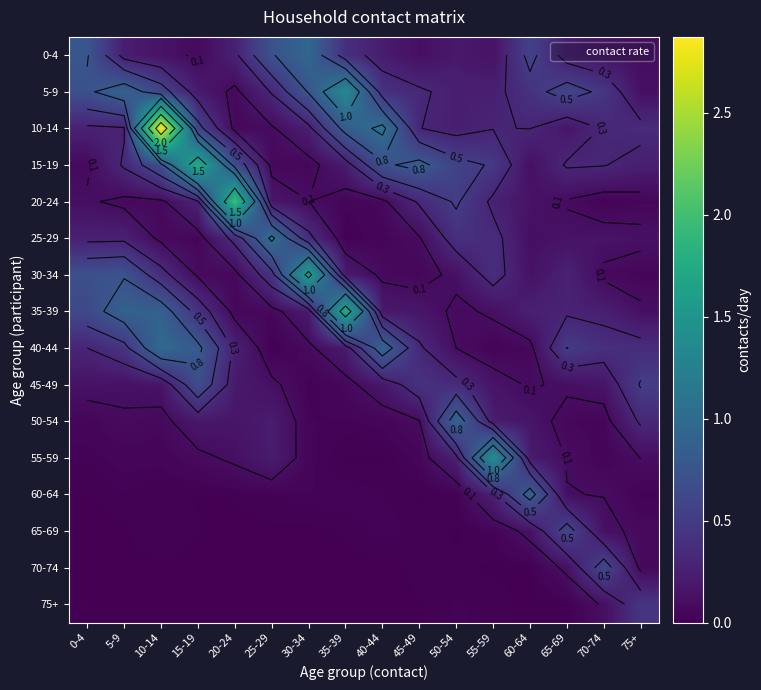

At which category is the sum across all series the highest?

10-14